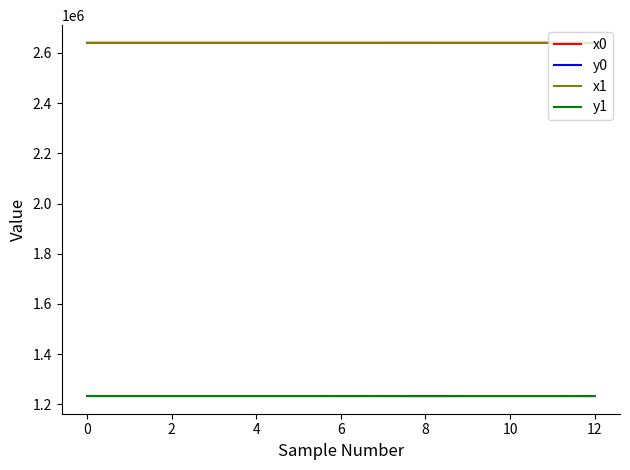

What is the minimum value for y0?

1232809.6